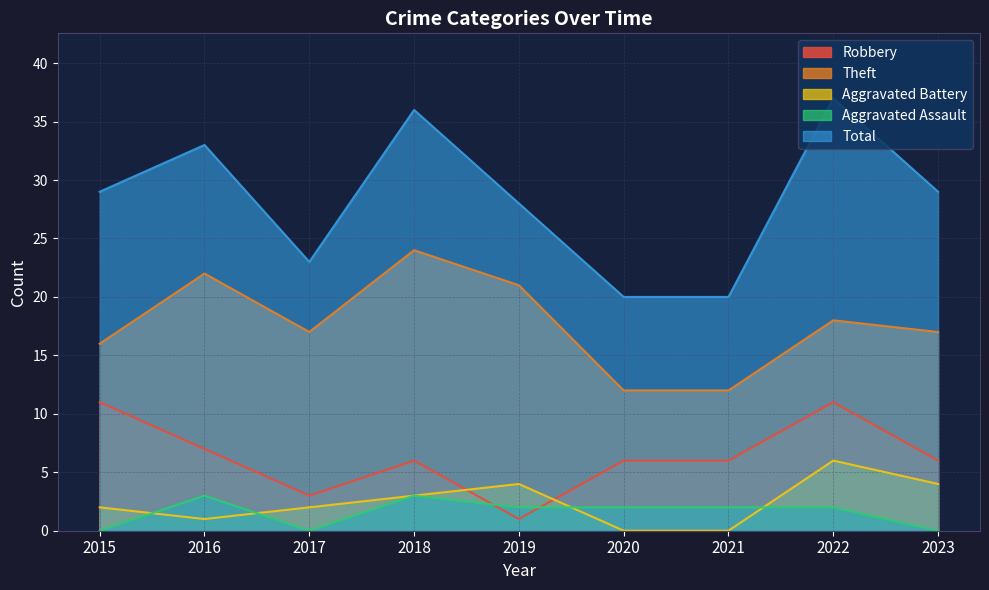

Rank the categories by Total value from highest to lowest.

2022, 2018, 2016, 2015, 2023, 2019, 2017, 2020, 2021